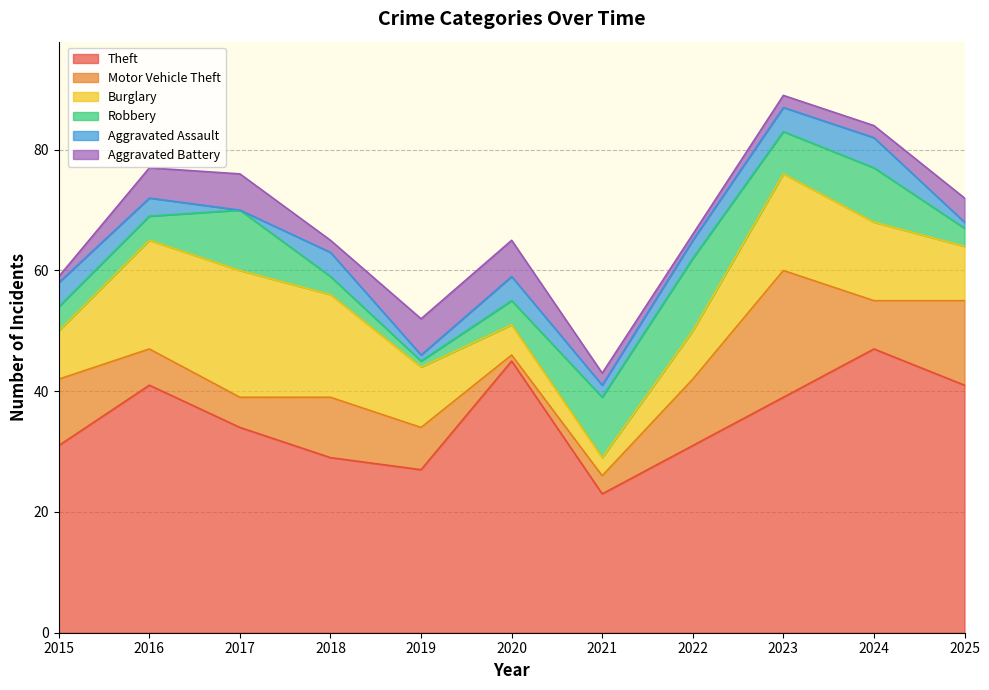

True or false: Theft has more than 1 points higher than both neighbors.

True